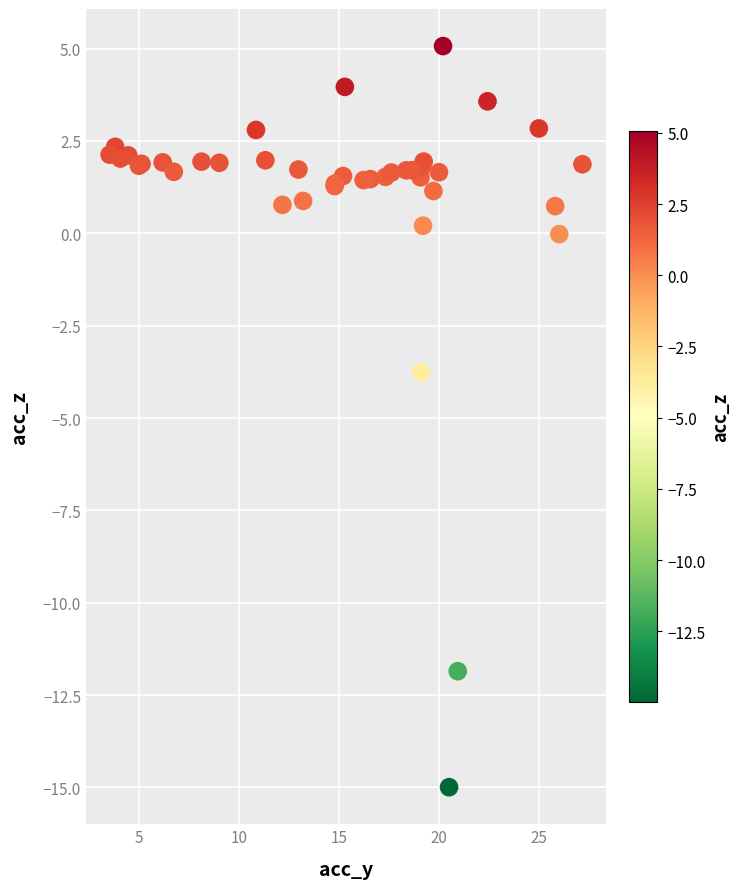

What Y value in the scatter plot is closest to -4?

-3.8